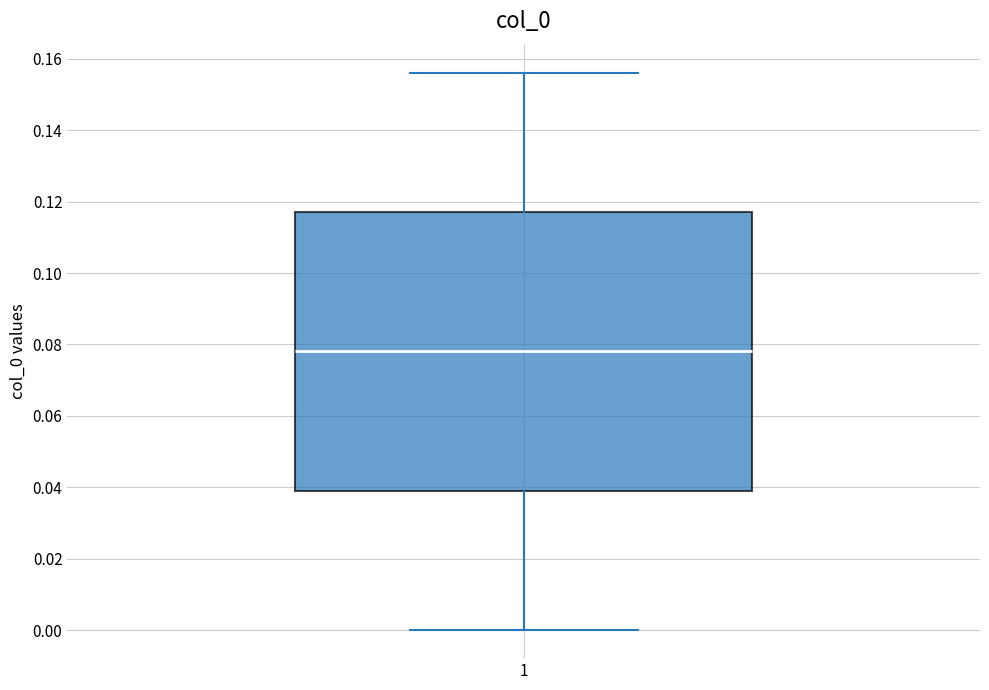

Read this box plot against the y-axis: the position of the median line, the range covered by the box, and the ends of both whiskers. The values are not printed on the chart, so give them approximately, as read against the axis.

median 0.078, box 0.040 to 0.118, whiskers 0.000 to 0.156